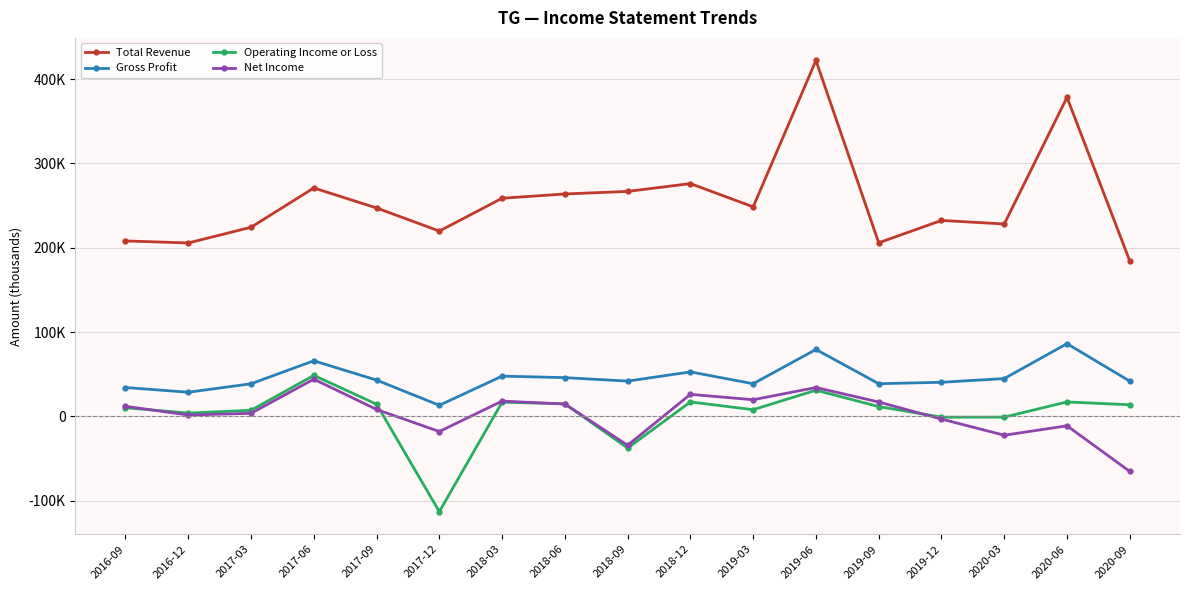

Does the chart have visible grid lines?

Yes